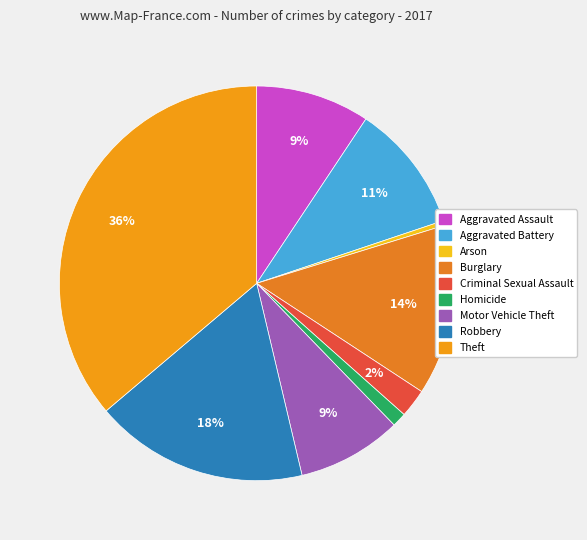

Which slice is the smallest?

Arson